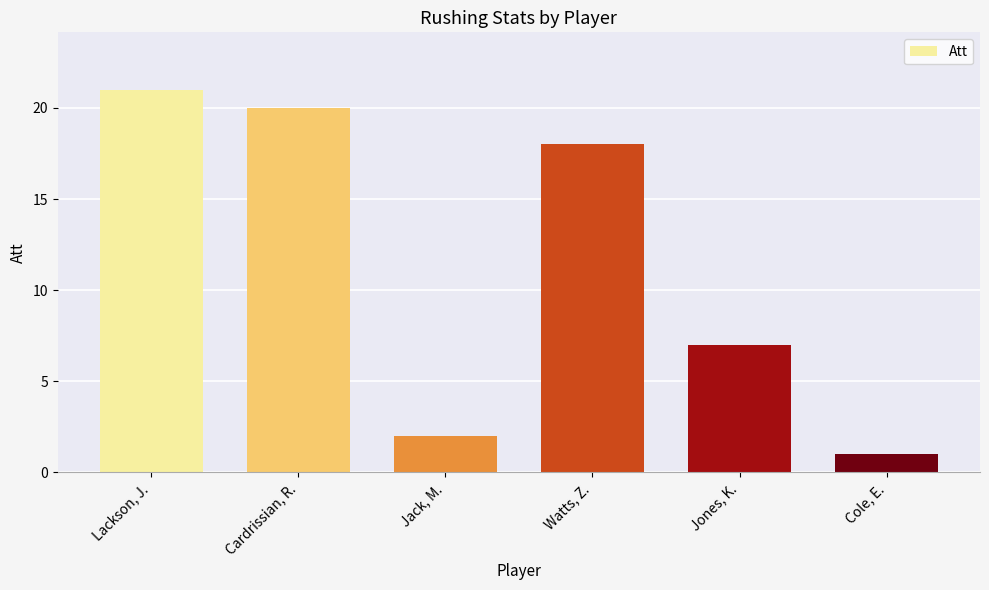

At which label is the value closest to 11?

Jones, K.